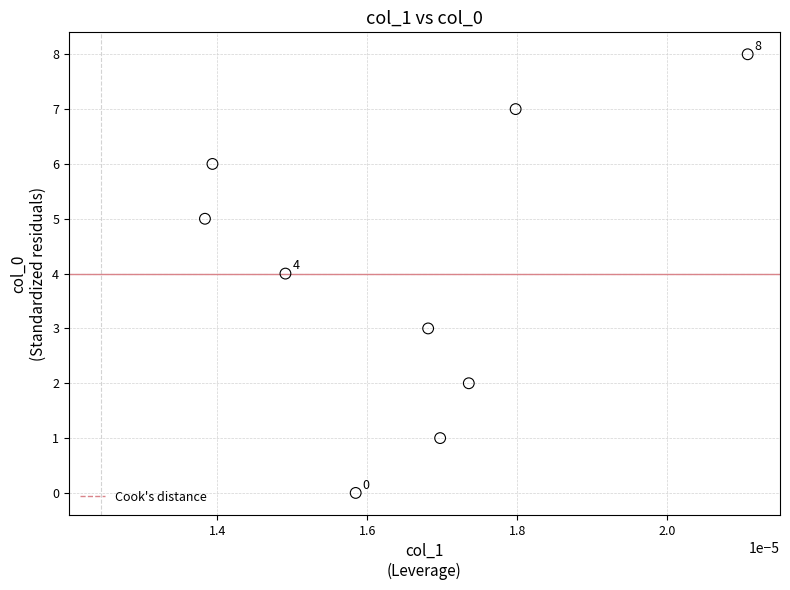

What is the average Y value?

4